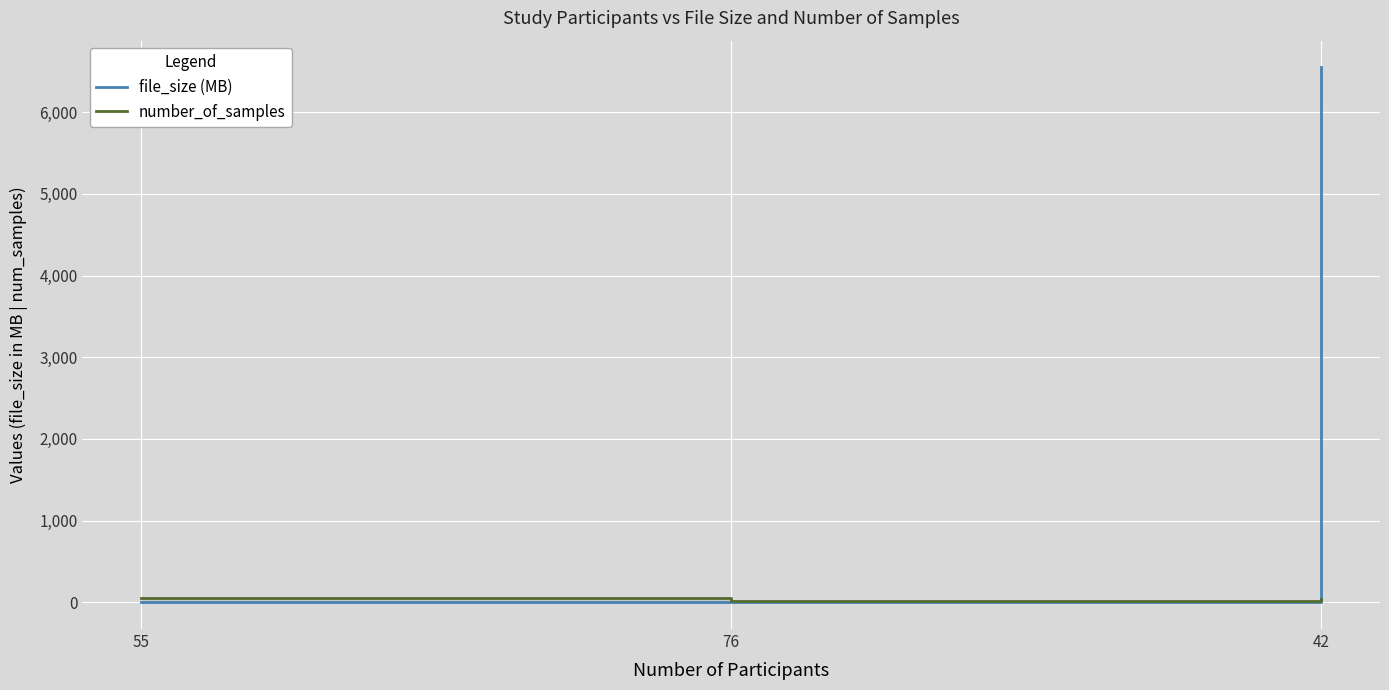

Count the number of data series in this chart.

2